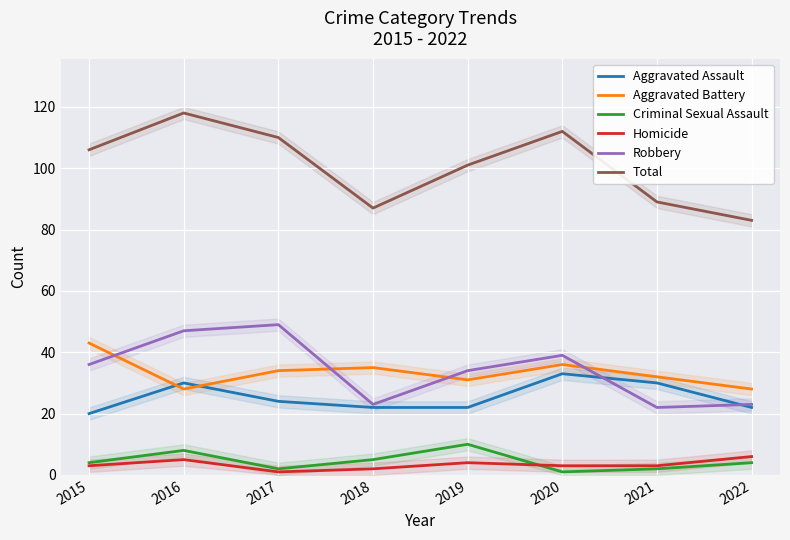

At which category does Robbery reach its first local valley?

2018